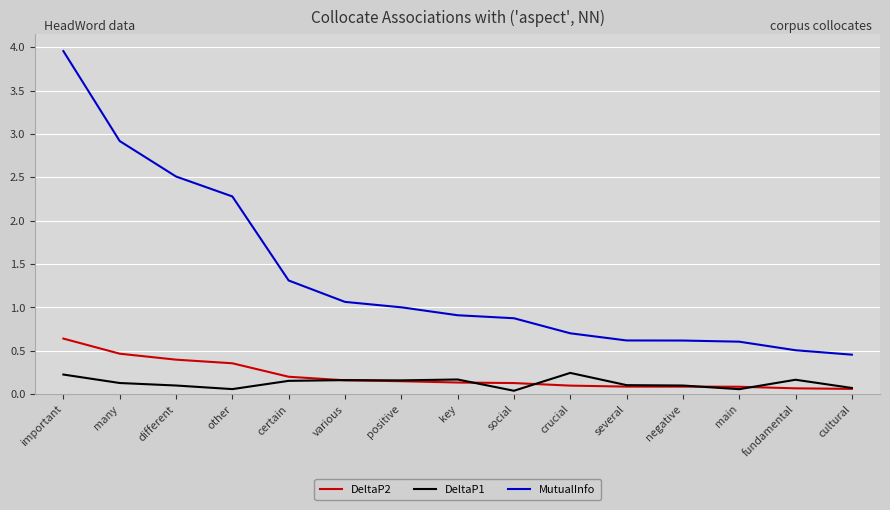

True or false: MutualInfo and DeltaP1 intersect in this chart.

False